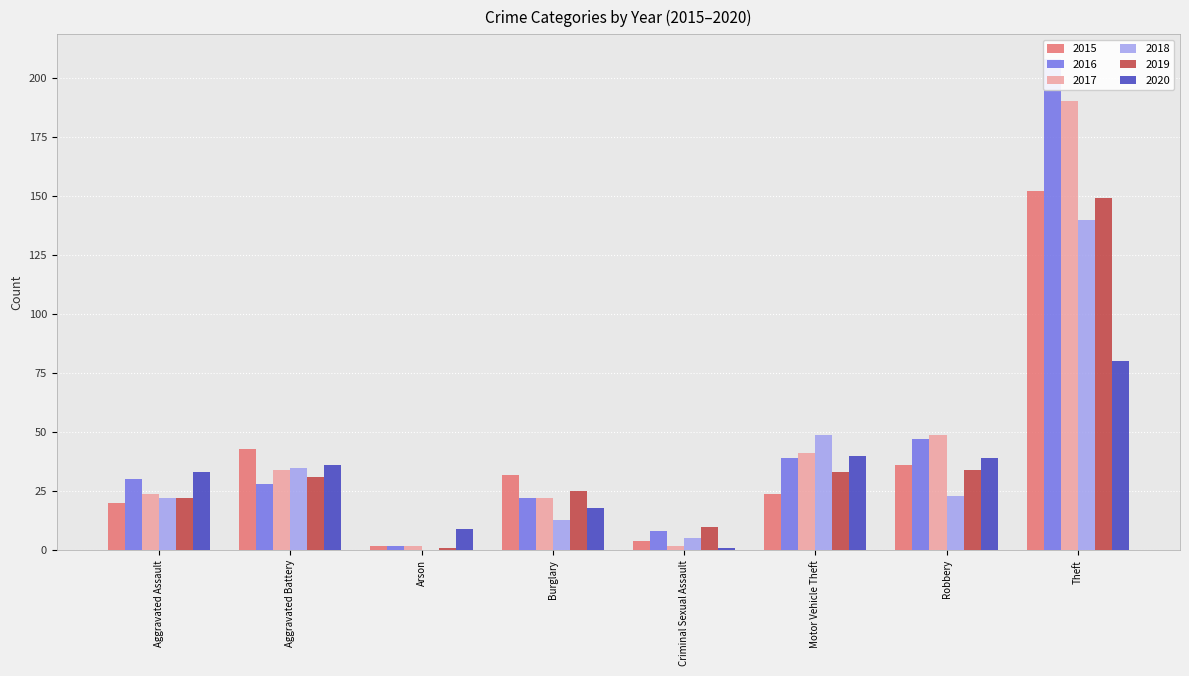

The value of 2019 at Burglary is 45. True or false?

False